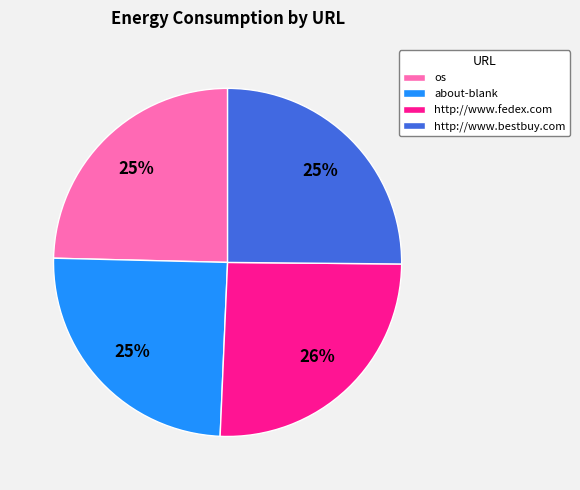

How many segments does this pie chart have?

4